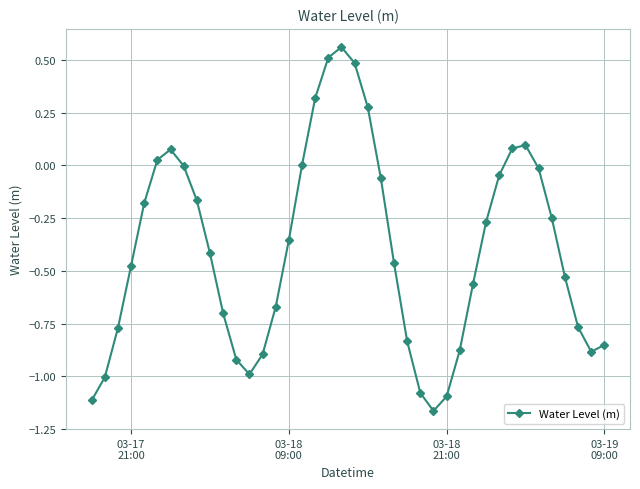

What is the sum of all values?

-16.0